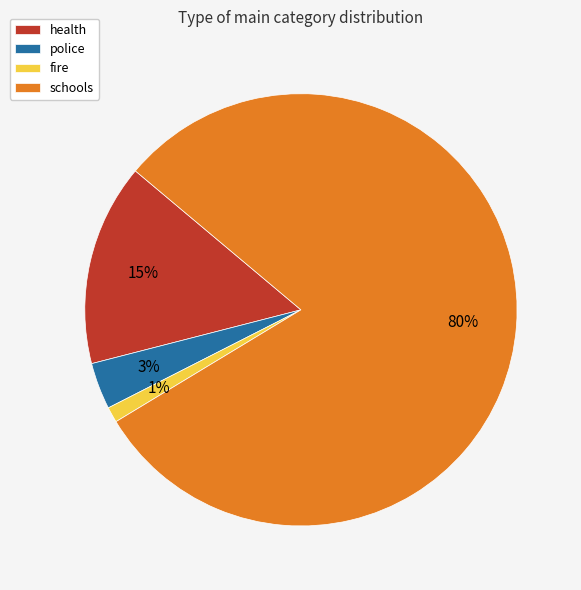

Which slice is the largest?

schools